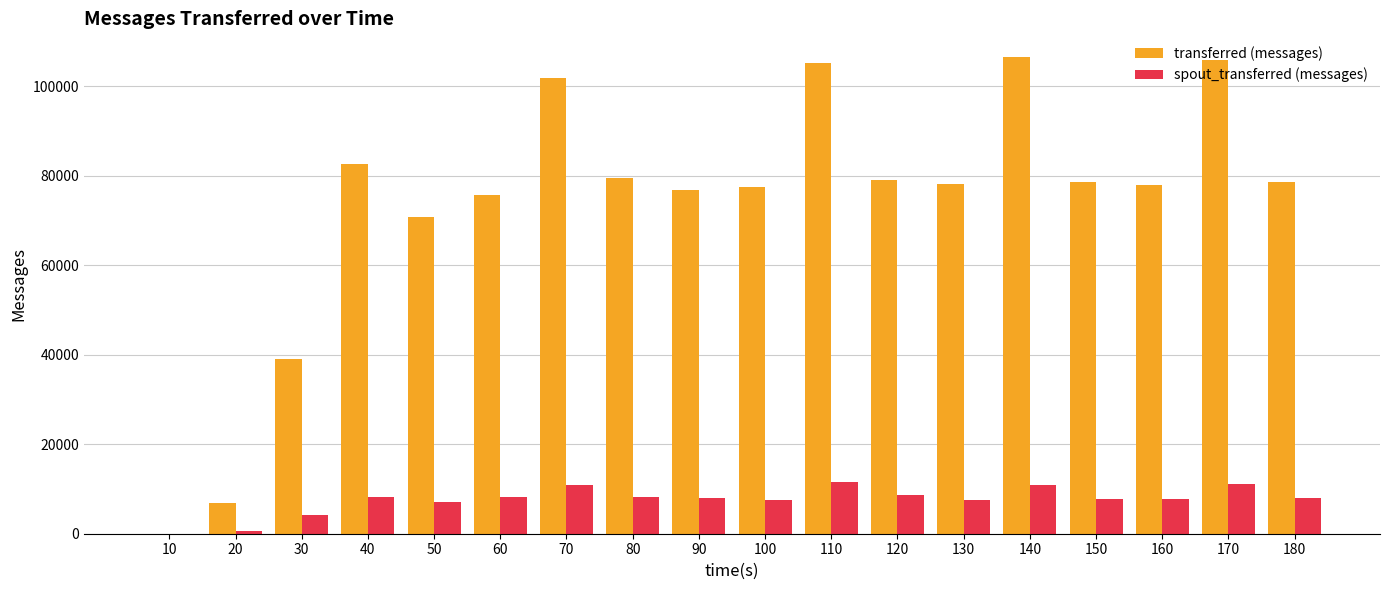

The transferred (messages) series shows 106480 at 140. True or false?

True